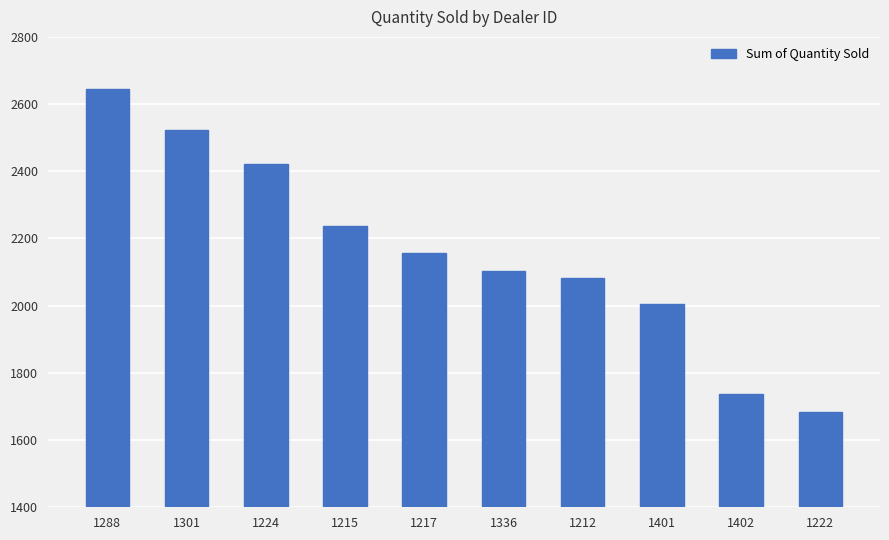

Reading left to right, what are all the values shown in this chart?

2644	2523	2422	2238	2158	2102	2083	2006	1738	1683